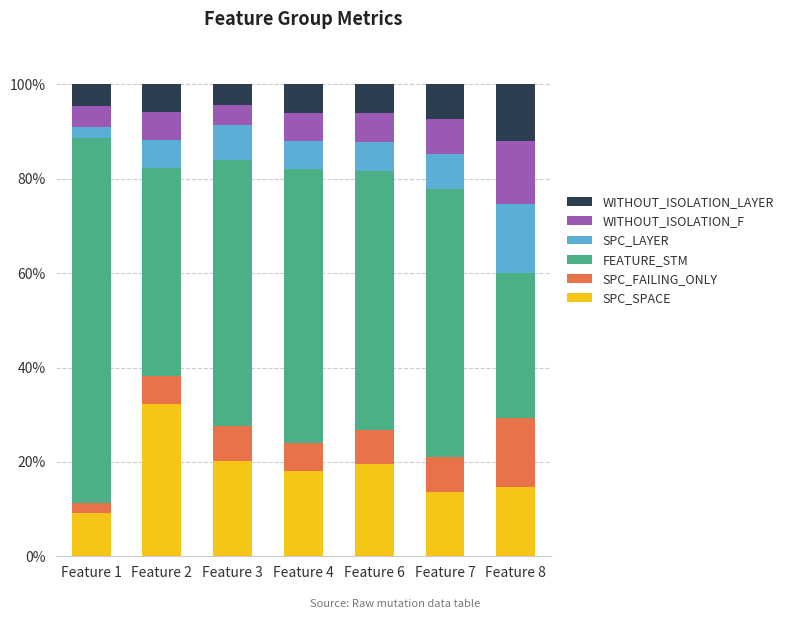

What is the total value across all series at Feature 4?

100.0